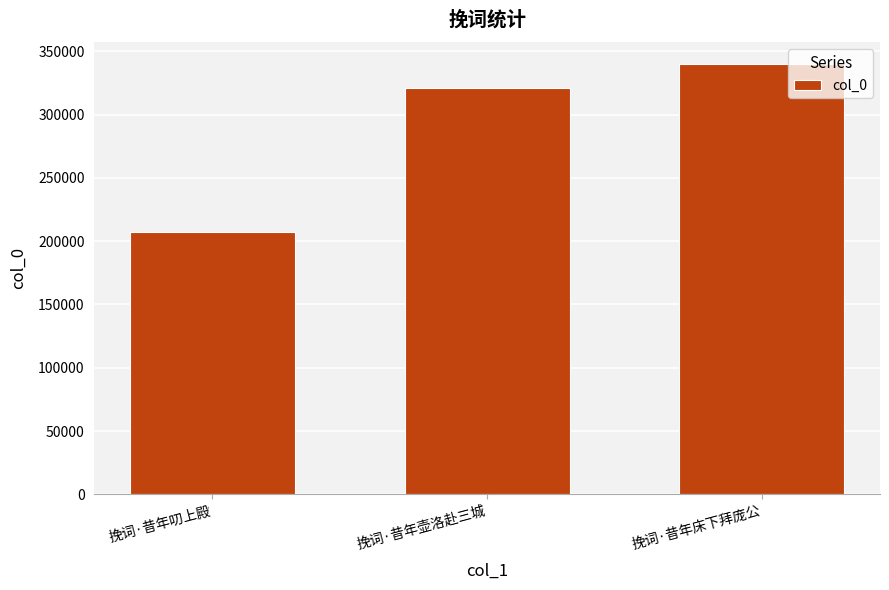

Read the value at 挽词·昔年床下拜庞公, to the nearest 10.

340270